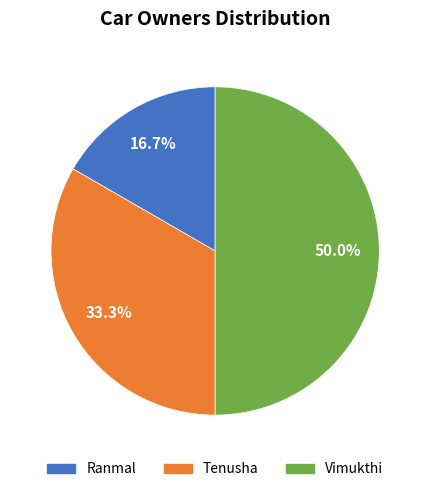

Between Vimukthi and Tenusha, which is larger?

Vimukthi